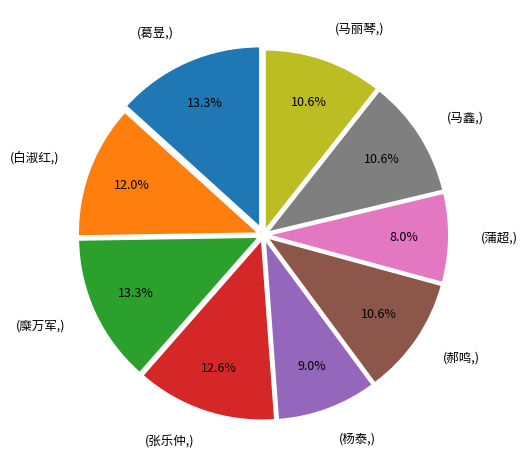

Is there a majority slice in this chart?

No